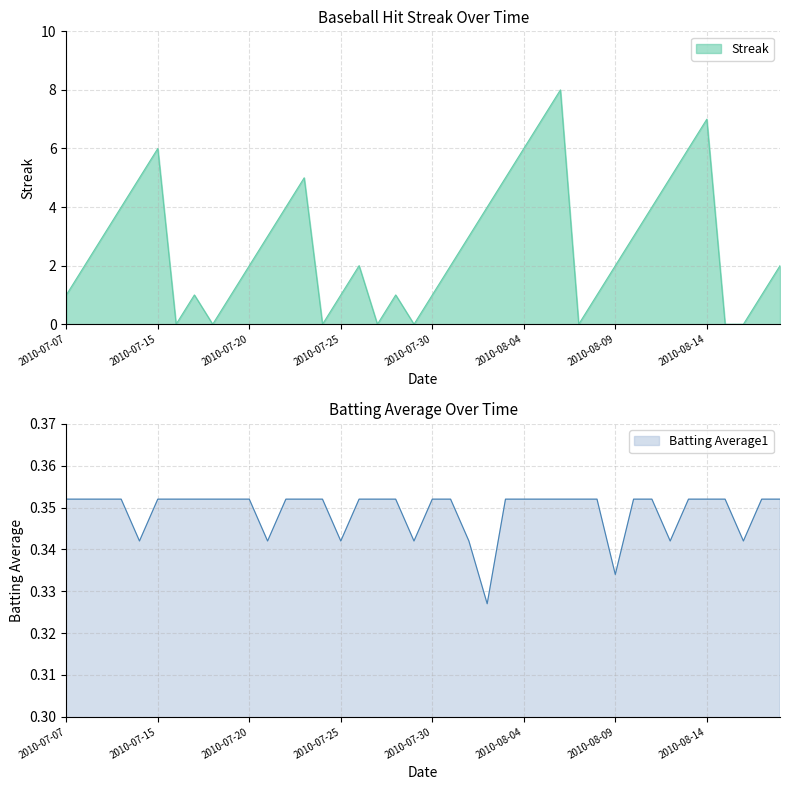

Where do Streak and Batting Average1 first cross each other?

2010-07-15 and 2010-07-16